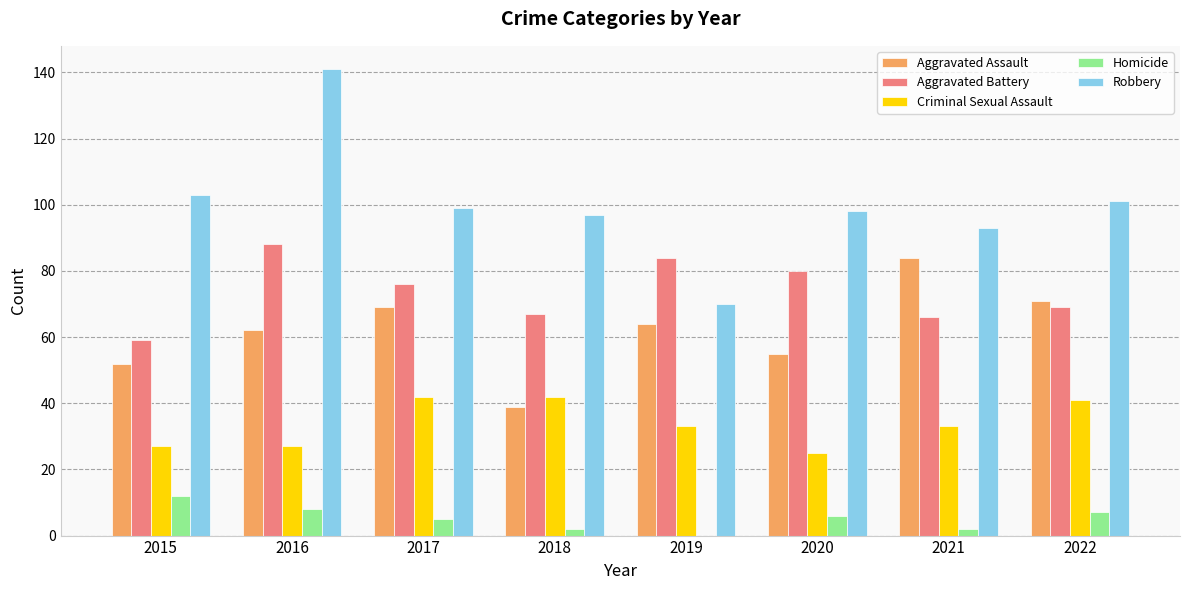

Which category has the highest value across all series?

2016